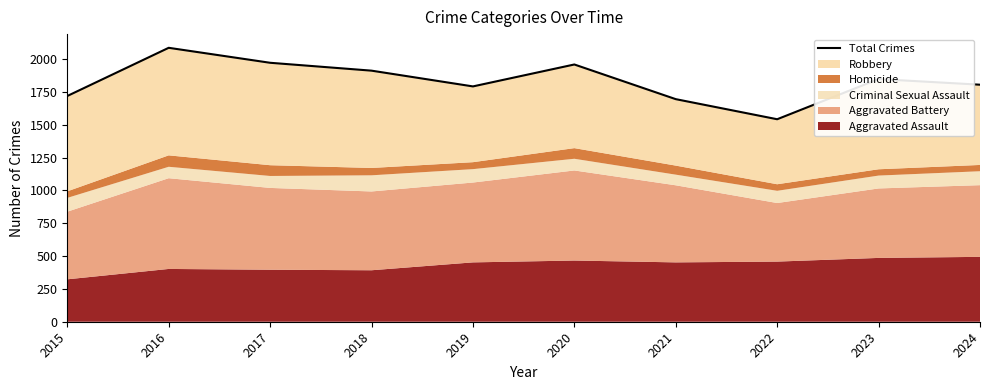

Where is the data nearest to the value 1814?

2024